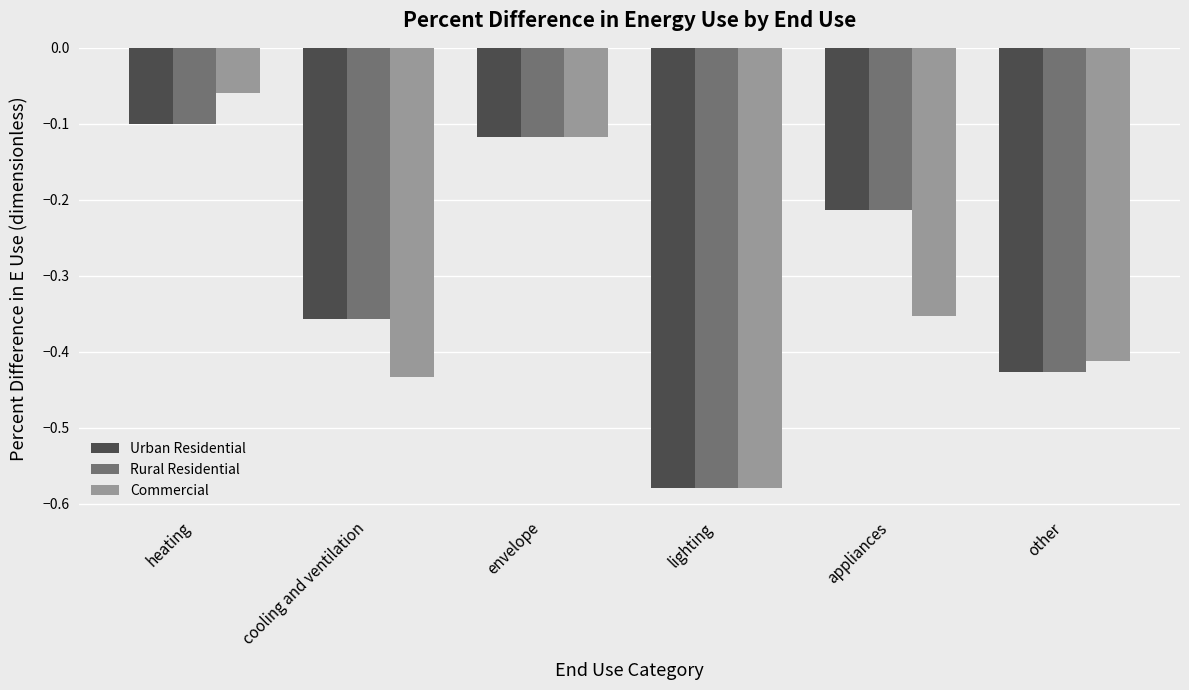

Is the value of Commercial at lighting greater than the value of Rural Residential at heating?

No